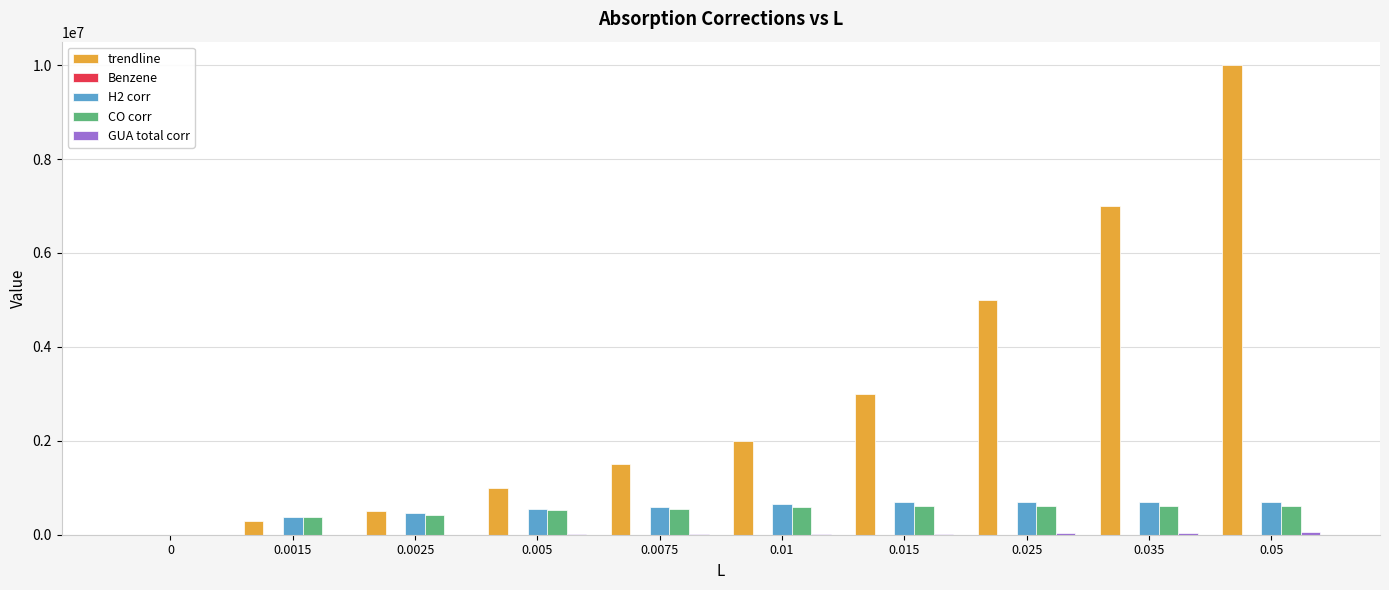

What is the sum of all CO corr values?

4910209.8